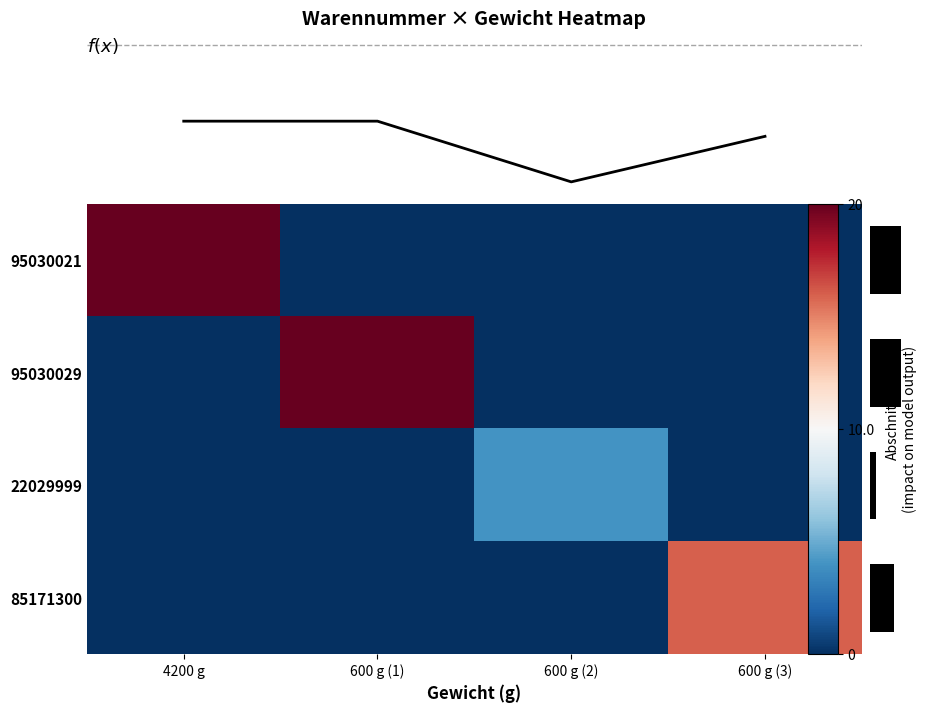

Reading left to right, transcribe all the data shown in this chart.

row_0: 20	0	0	0
row_1: 0	20	0	0
row_2: 0	0	4	0
row_3: 0	0	0	16